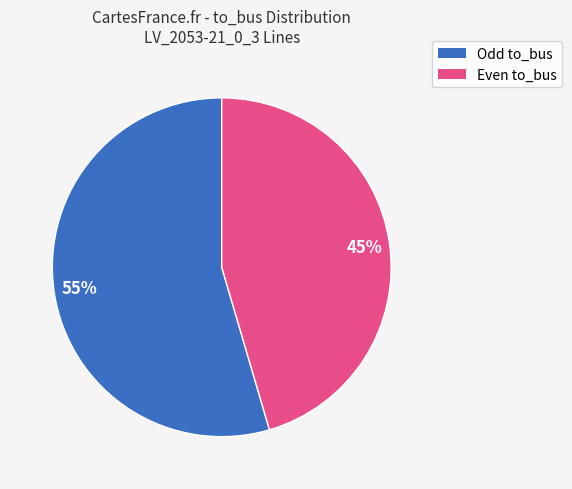

Is there a majority slice in this chart?

Yes